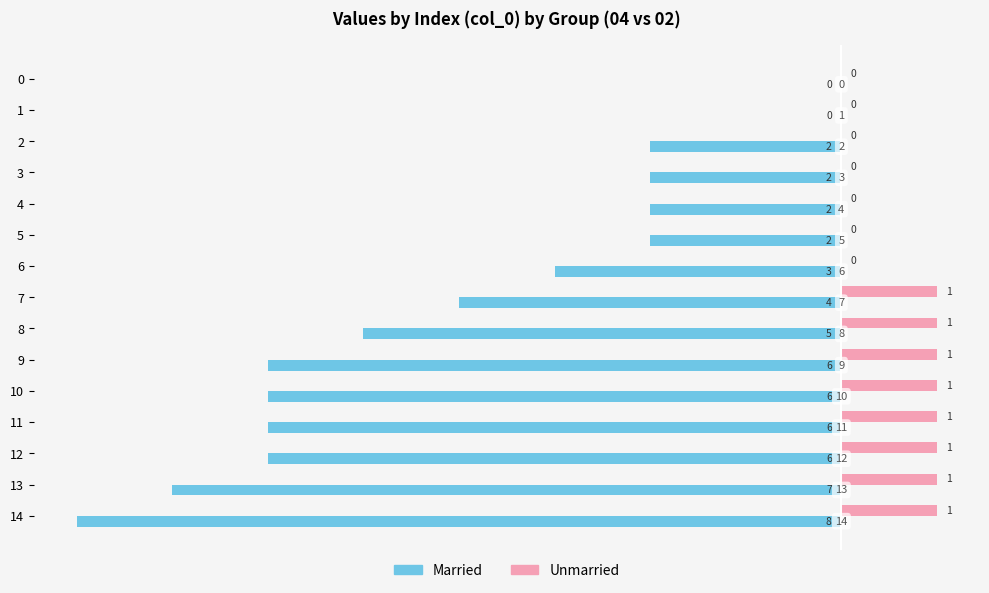

What is the greatest value displayed?

1